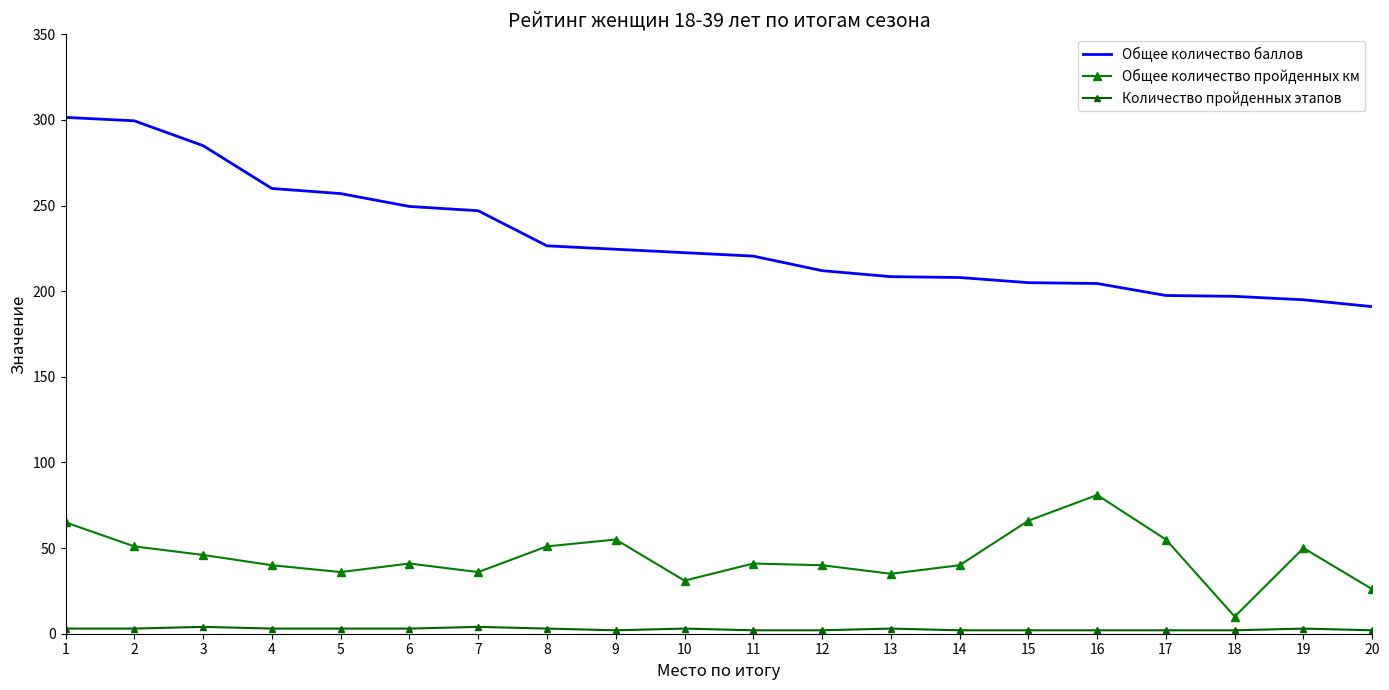

What is the total value across all series at 18?

209.0